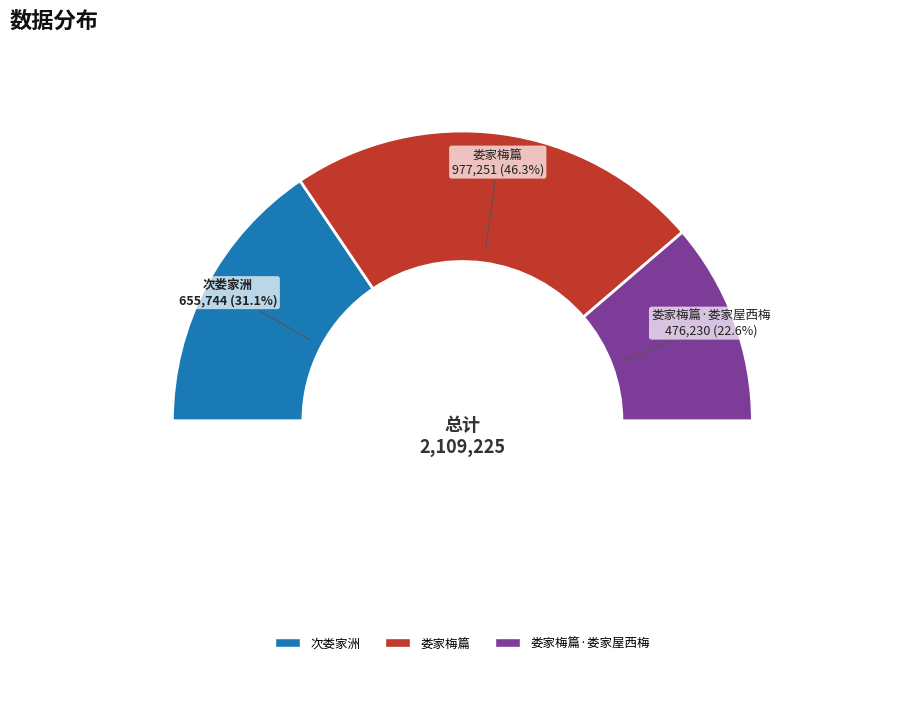

Between 娄家梅篇·娄家屋西梅 and 娄家梅篇, which is larger?

娄家梅篇